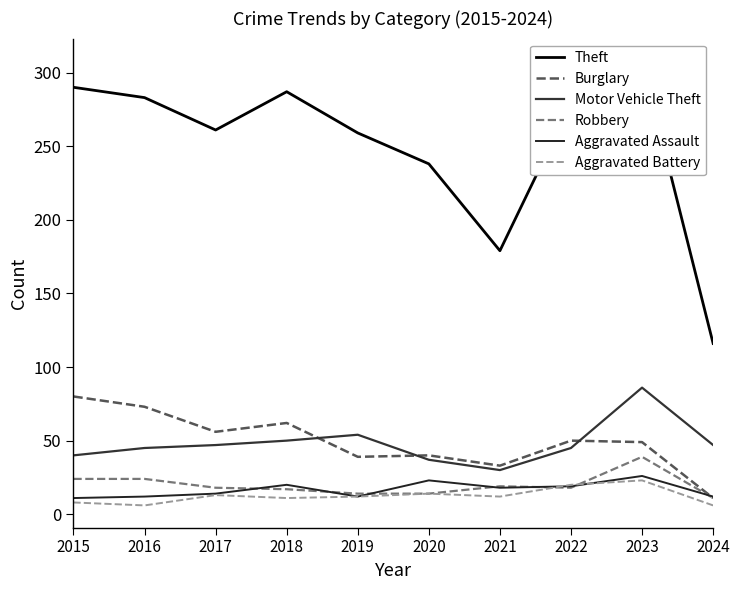

Reading right to left, transcribe all the data shown in this chart.

Theft: 2024=116	2023=308	2022=279	2021=179	2020=238	2019=259	2018=287	2017=261	2016=283	2015=290
Burglary: 2024=11	2023=49	2022=50	2021=33	2020=40	2019=39	2018=62	2017=56	2016=73	2015=80
Motor Vehicle Theft: 2024=47	2023=86	2022=45	2021=30	2020=37	2019=54	2018=50	2017=47	2016=45	2015=40
Robbery: 2024=11	2023=39	2022=18	2021=19	2020=14	2019=14	2018=17	2017=18	2016=24	2015=24
Aggravated Assault: 2024=12	2023=26	2022=19	2021=18	2020=23	2019=12	2018=20	2017=14	2016=12	2015=11
Aggravated Battery: 2024=6	2023=23	2022=20	2021=12	2020=14	2019=12	2018=11	2017=13	2016=6	2015=8